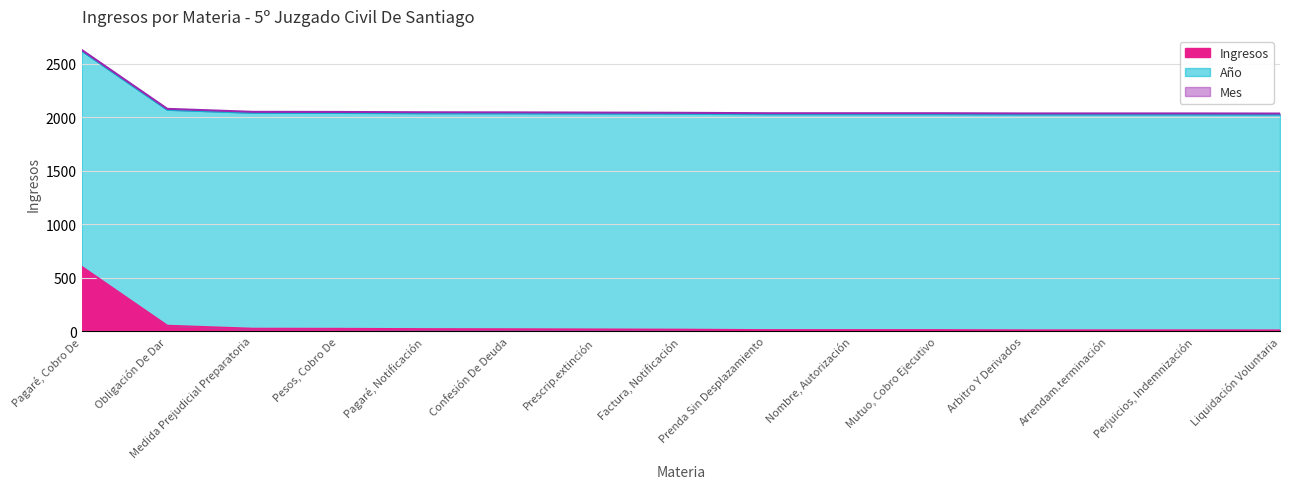

True or false: Año and Ingresos cross at least once.

False